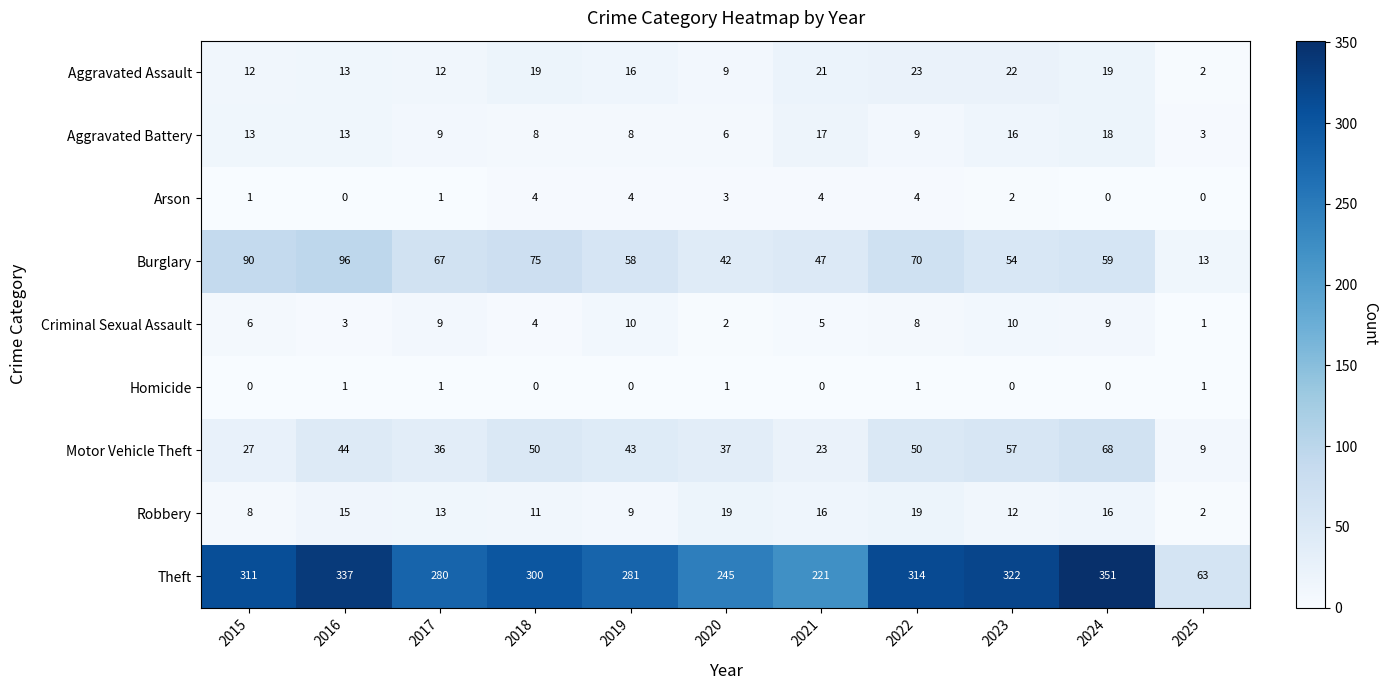

At how many categories does at least one series exceed 33?

11